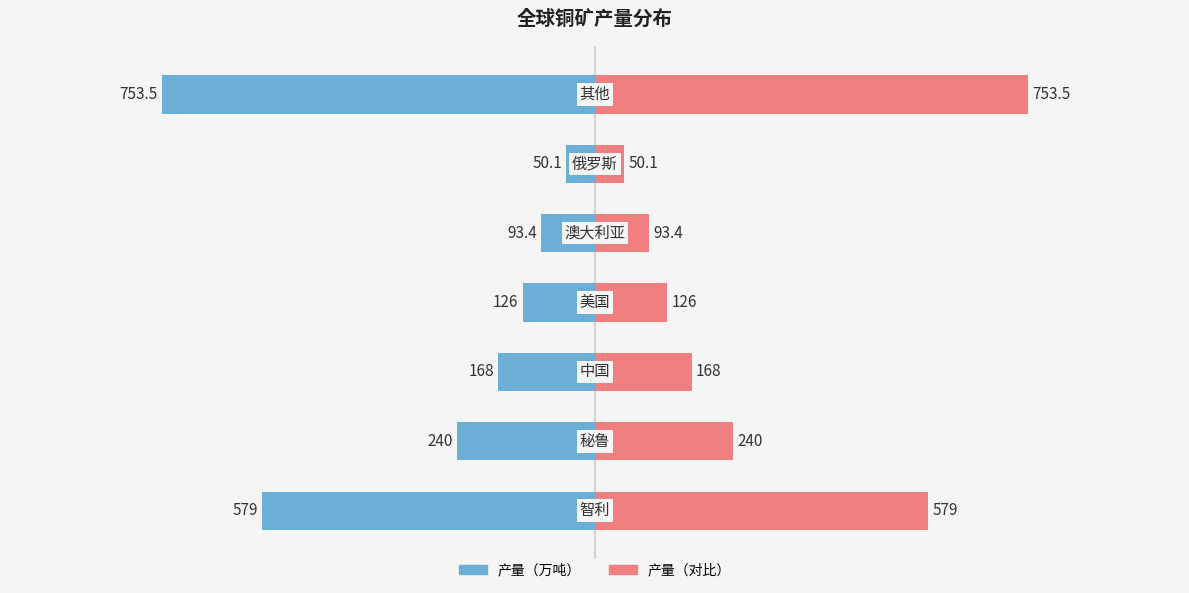

How many groups of bars are there?

7